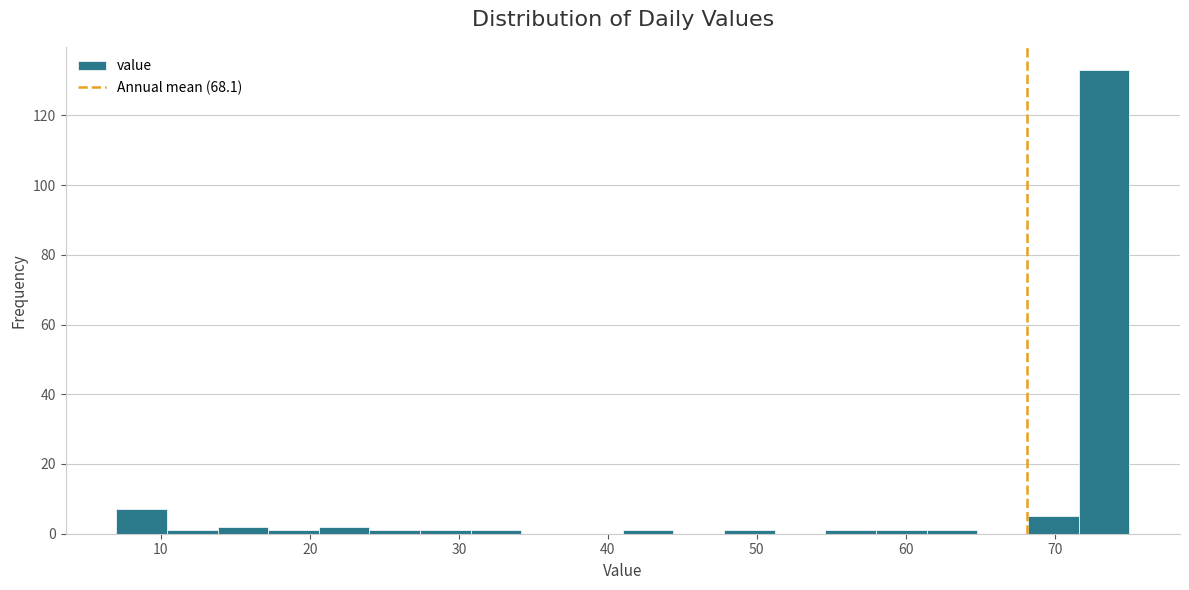

Read against the x-axis, roughly where is the centre of the tallest bar?

73